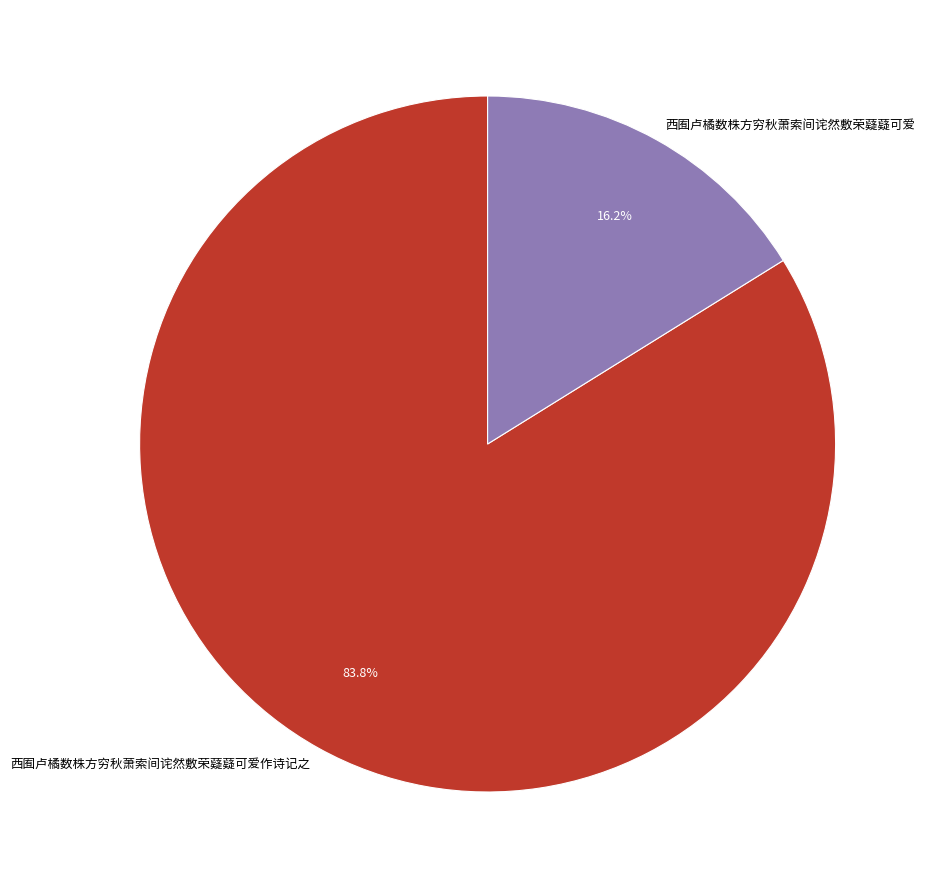

Approximately how many times larger is the value at 西囿卢橘数株方穷秋萧索间诧然敷荣薿薿可爱作诗记之 compared to 西囿卢橘数株方穷秋萧索间诧然敷荣薿薿可爱?

5.2